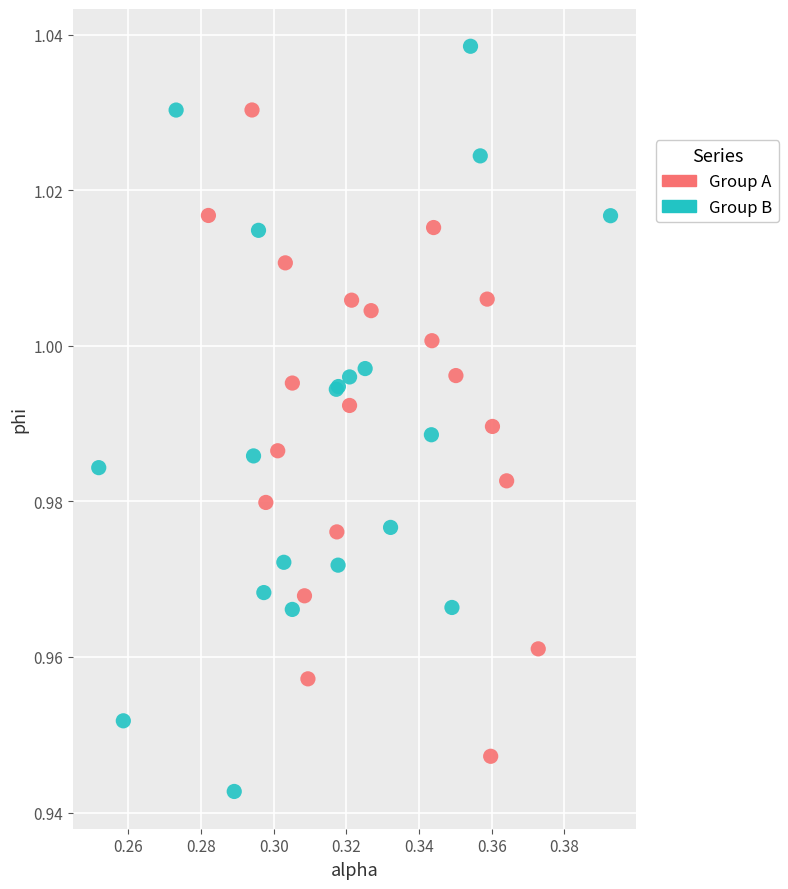

Which series reaches the maximum Y coordinate?

Group B